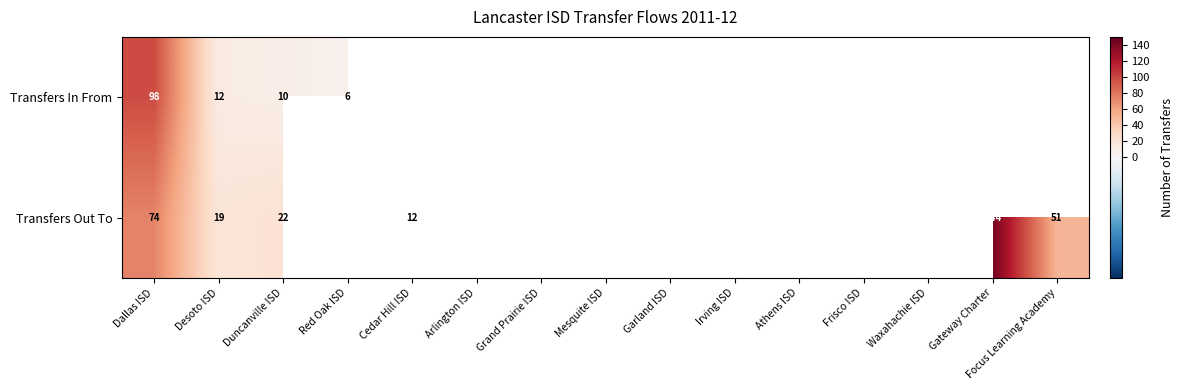

At which category is the sum across all series the highest?

Dallas ISD